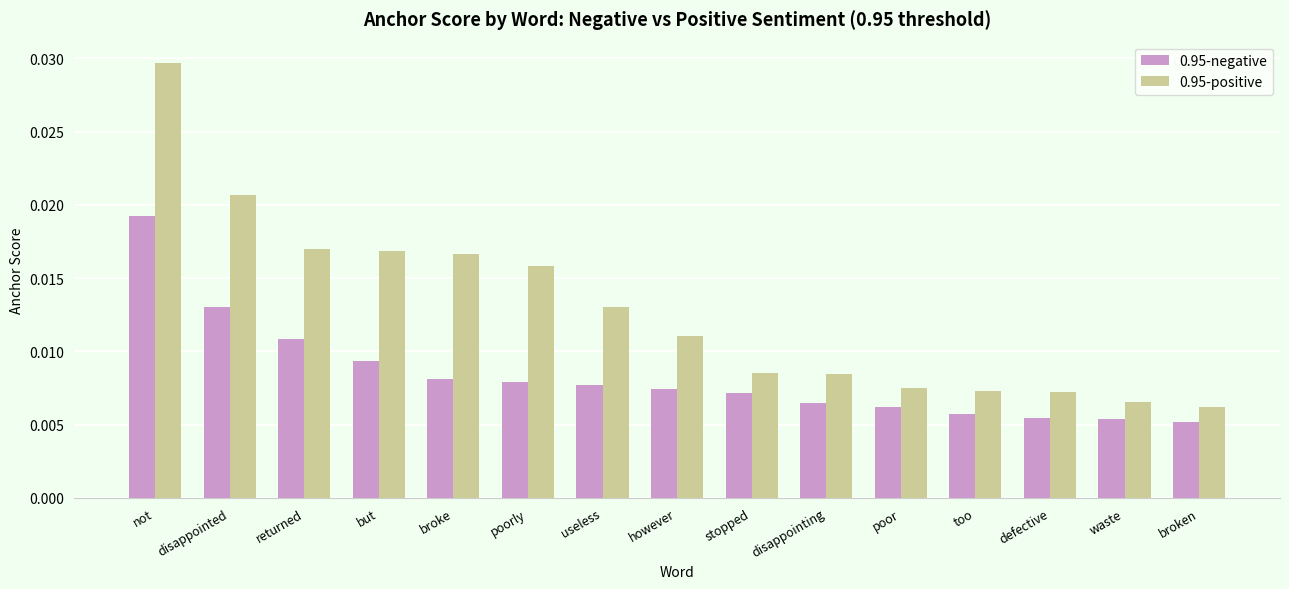

Count the 0.95-negative values in the range 0 to 1.

15